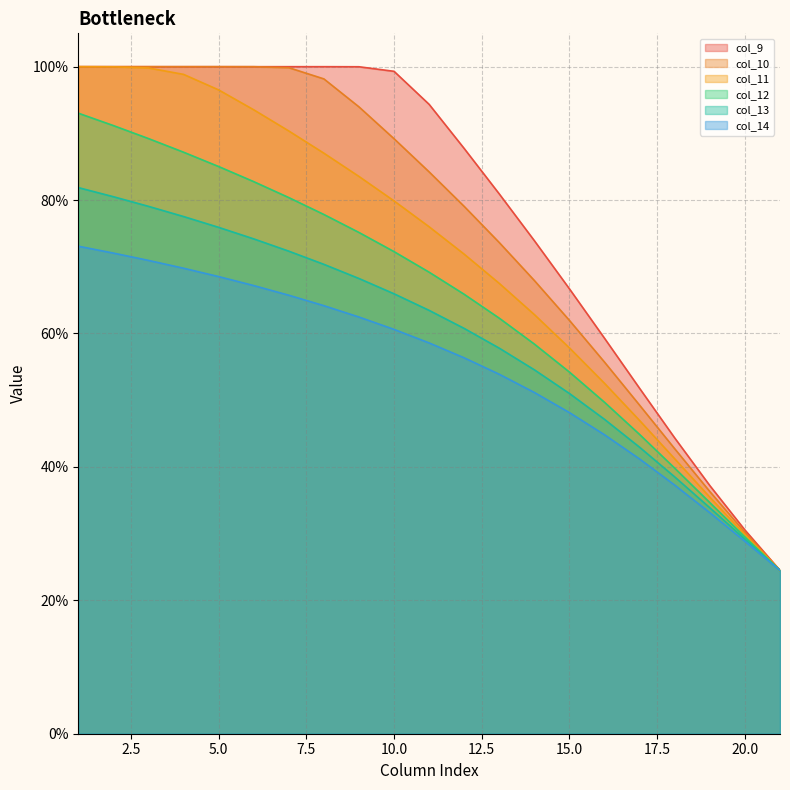

True or false: col_10 and col_11 cross at least once.

False